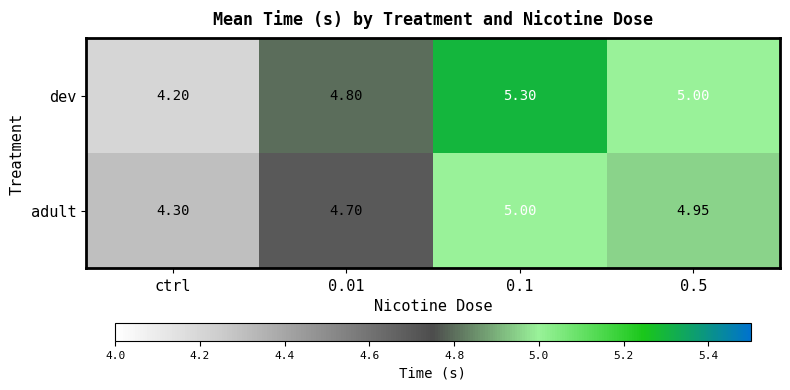

Where is dev nearest to the value 4?

ctrl